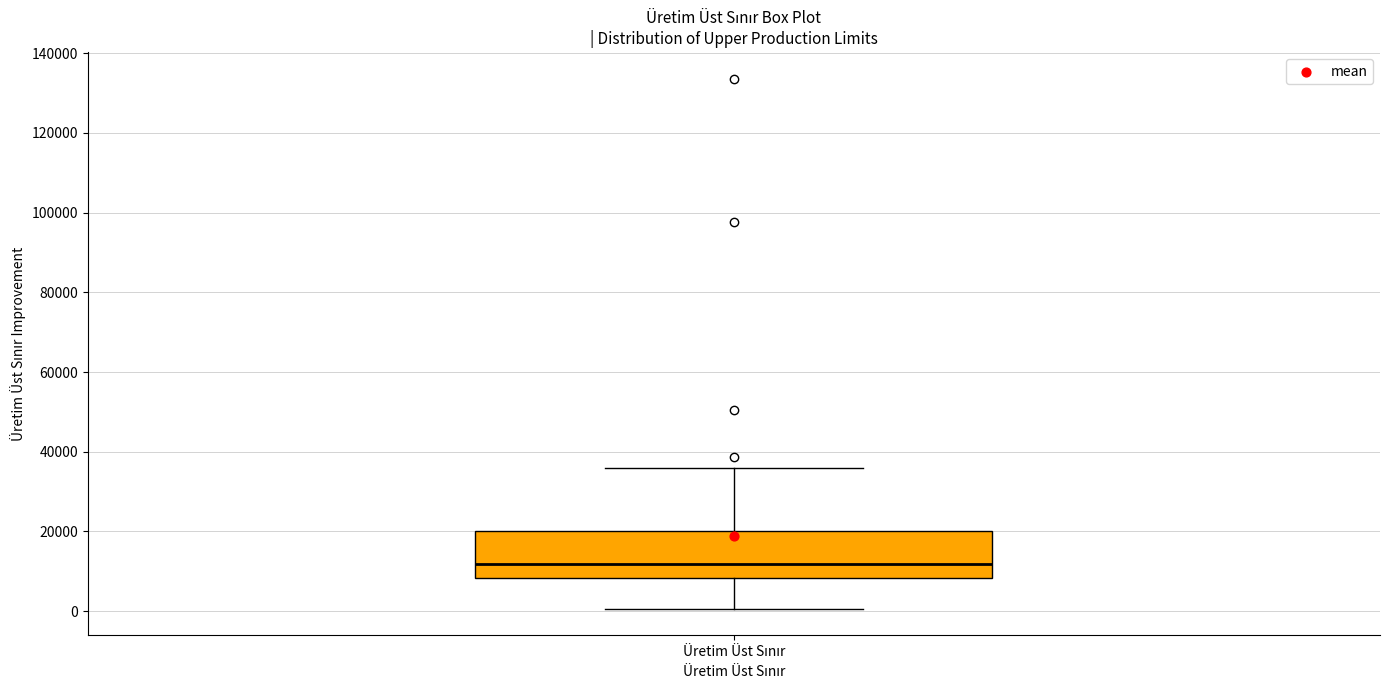

Read this box plot against the y-axis: the position of the median line, the range covered by the box, and the ends of both whiskers. The values are not printed on the chart, so give them approximately, as read against the axis.

median 12000, box 8000 to 20000, whiskers 0 to 36000